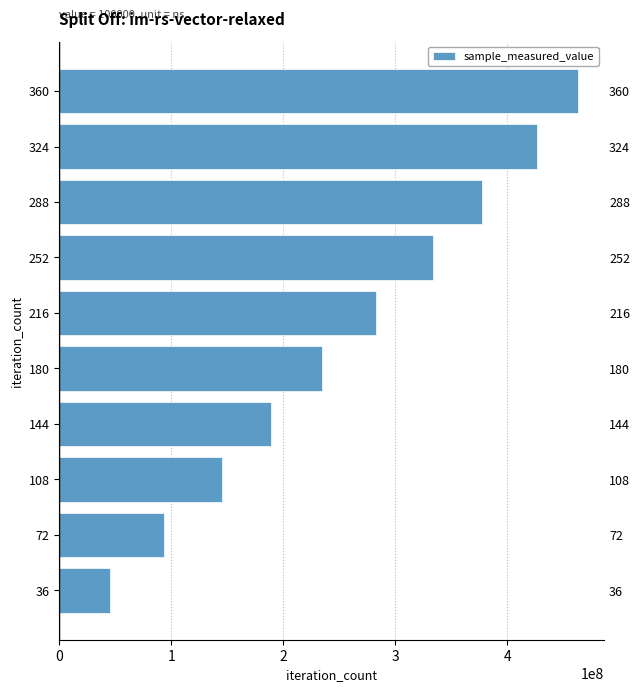

What is the maximum value shown in the chart?

463193398